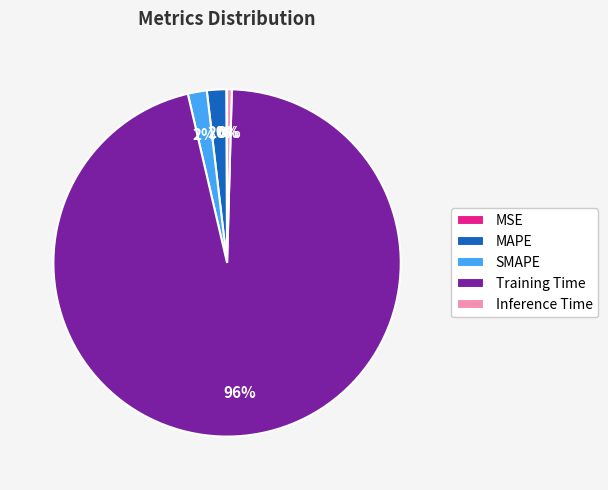

To the nearest percent, what is the combined percentage of Inference Time and MAPE?

2%